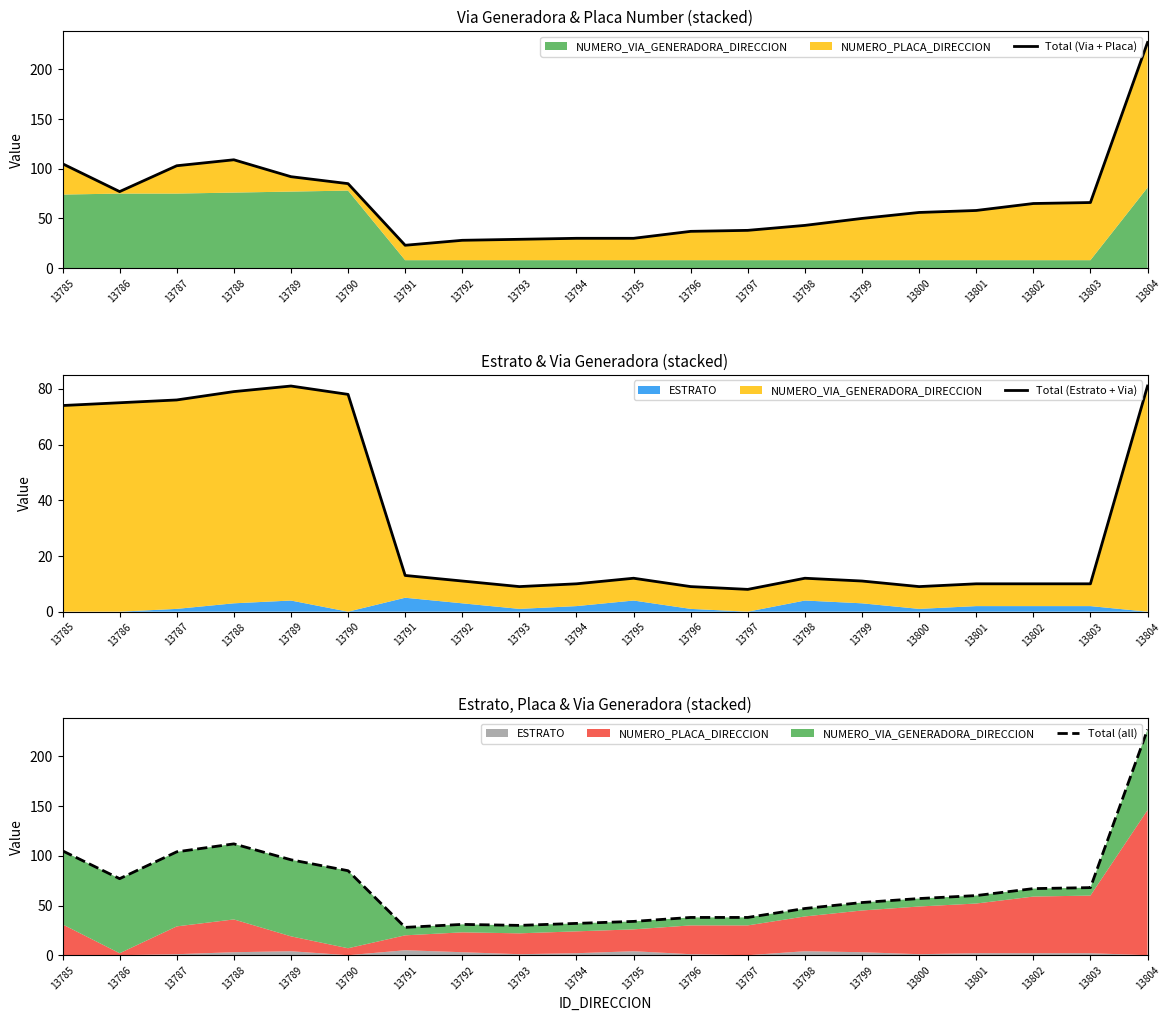

True or false: Total (all) and Total (Via + Placa) cross at least once.

False